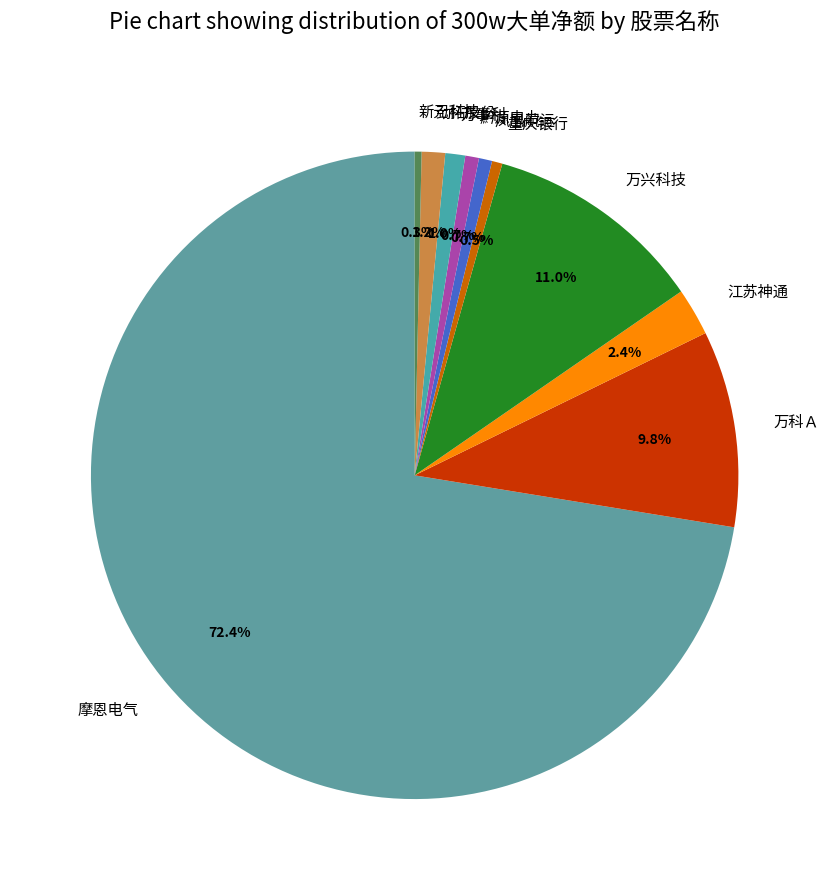

What percentage is the 凤凰航运 slice, to the nearest percent?

1%